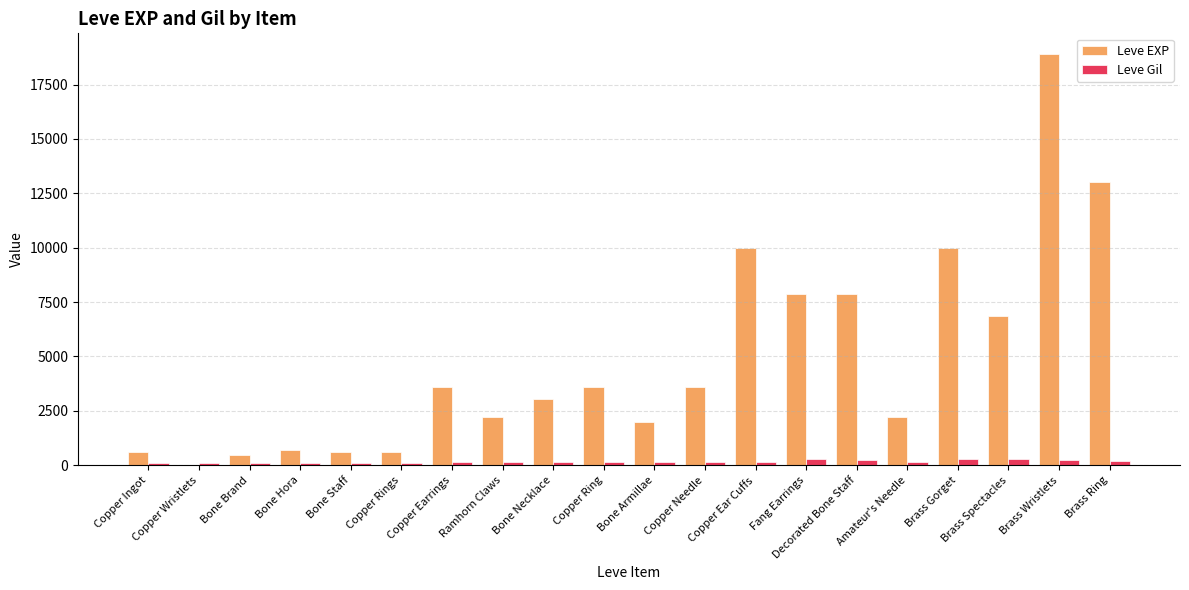

What is the sum of all Leve Gil values?

3447